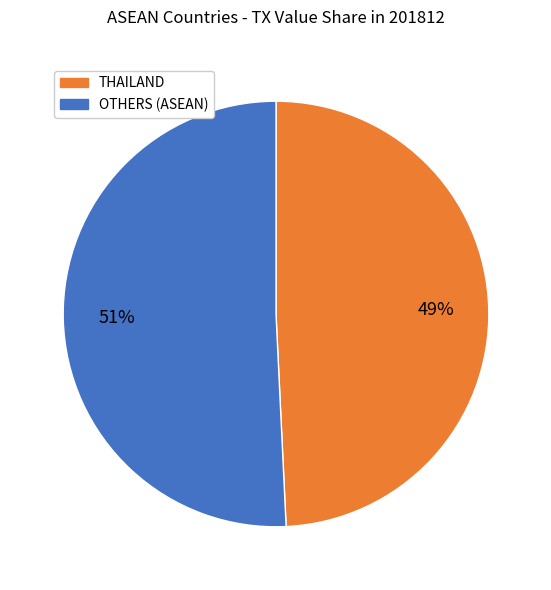

To the nearest percent, what is the average slice percentage?

50%